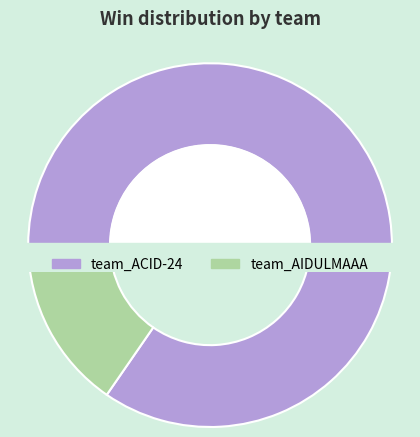

What portion of the pie excludes team_ACID-24?

15.4%